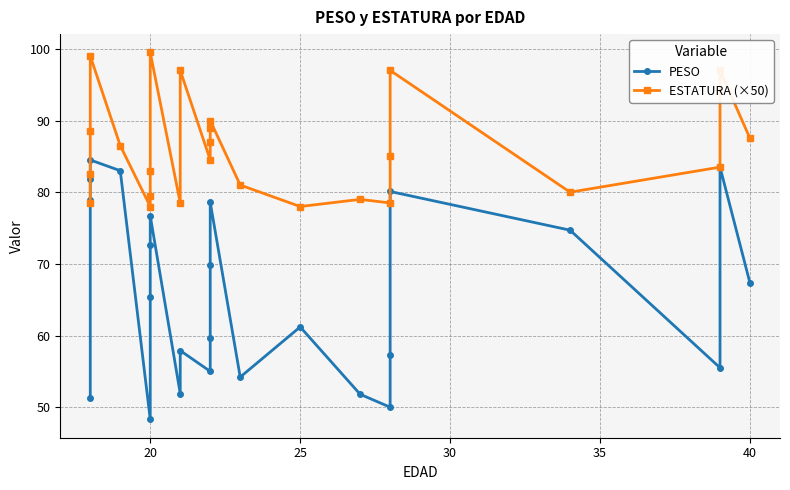

List the series in order of their peak value, lowest first.

PESO, ESTATURA (×50)